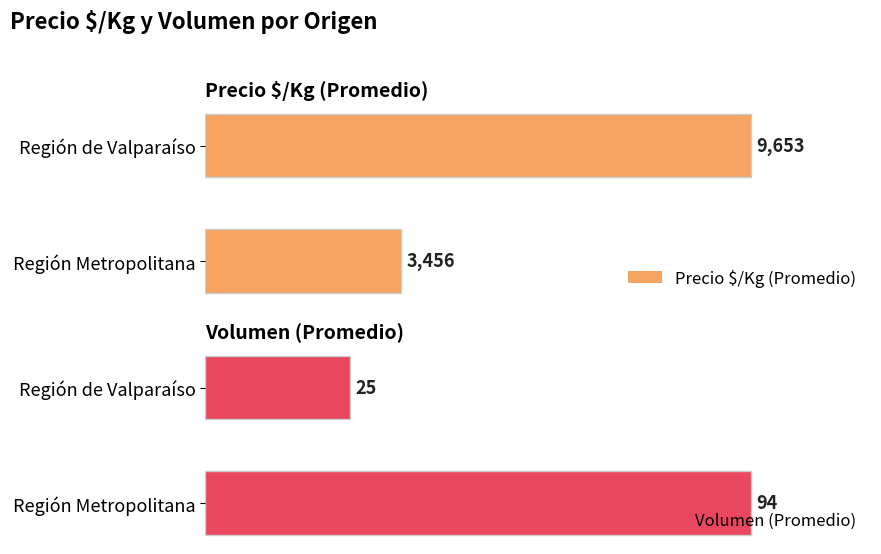

At which label does Precio $/Kg (Promedio) reach its minimum?

Región Metropolitana